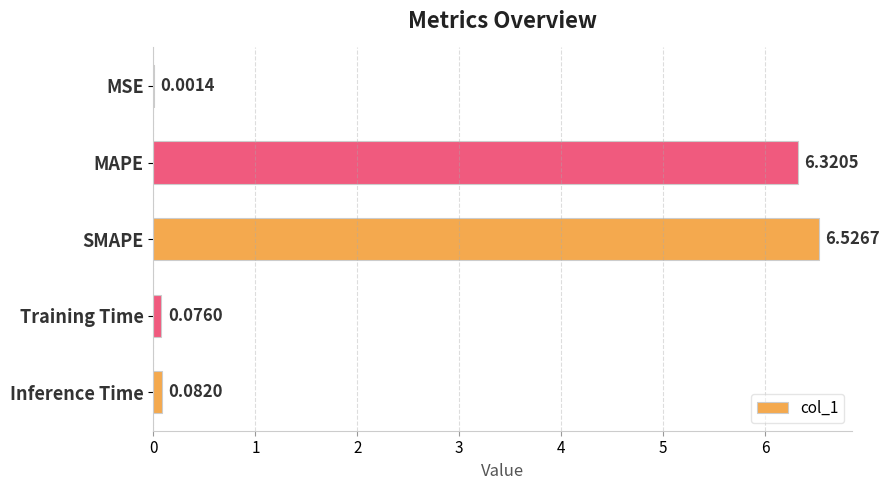

What is the sum of all values?

13.0